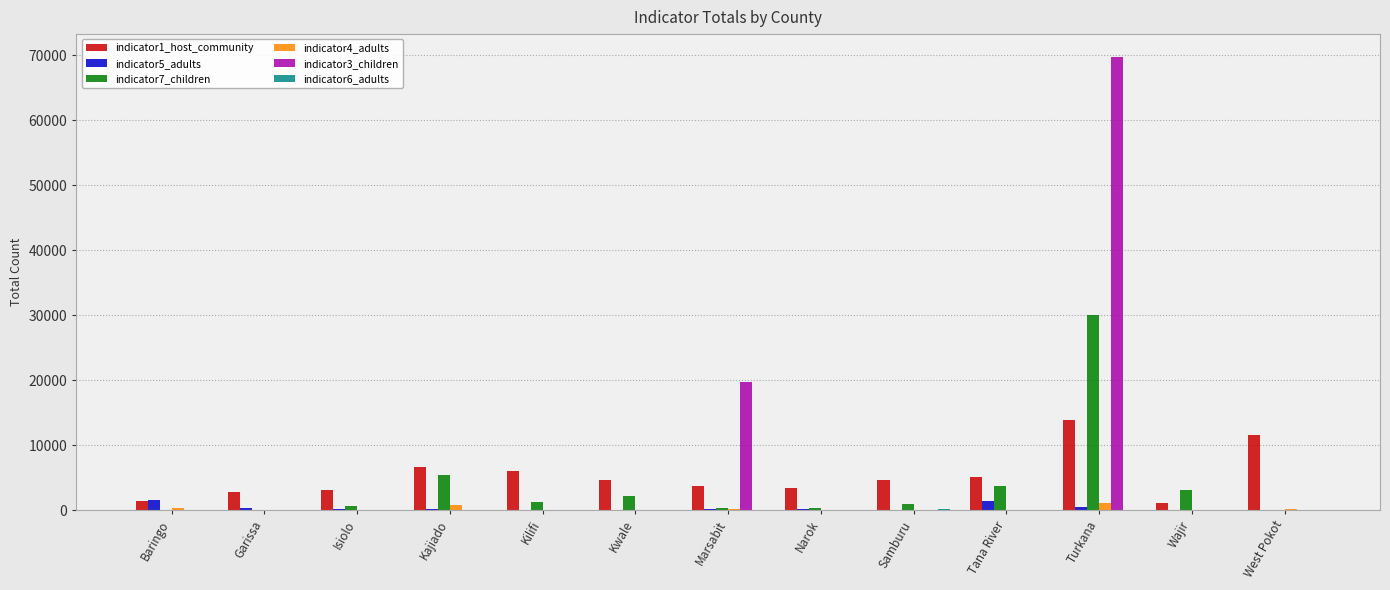

What is the sum of all indicator4_adults values?

2556